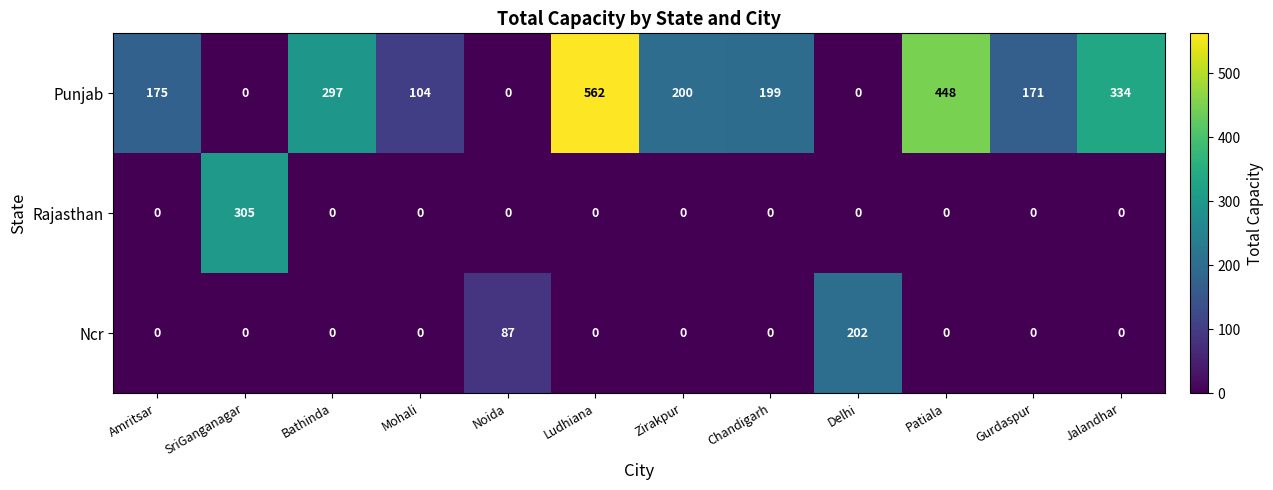

The value of Ncr at Delhi is 202. True or false?

True